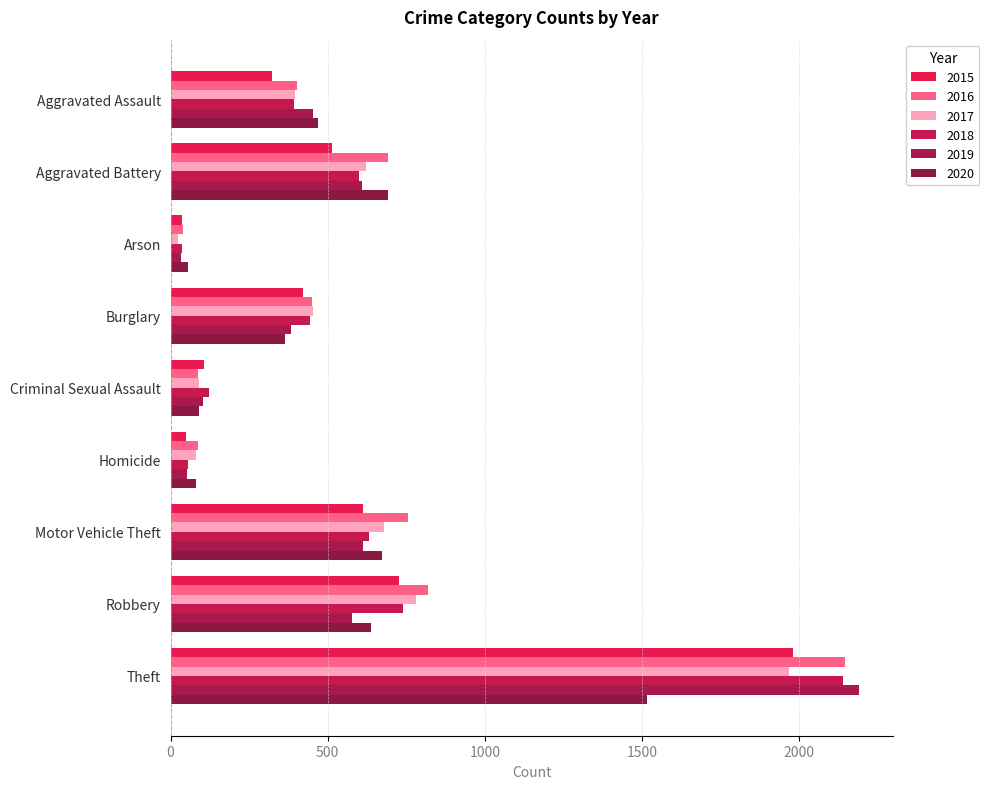

Which has a higher value, Burglary or Theft?

Theft